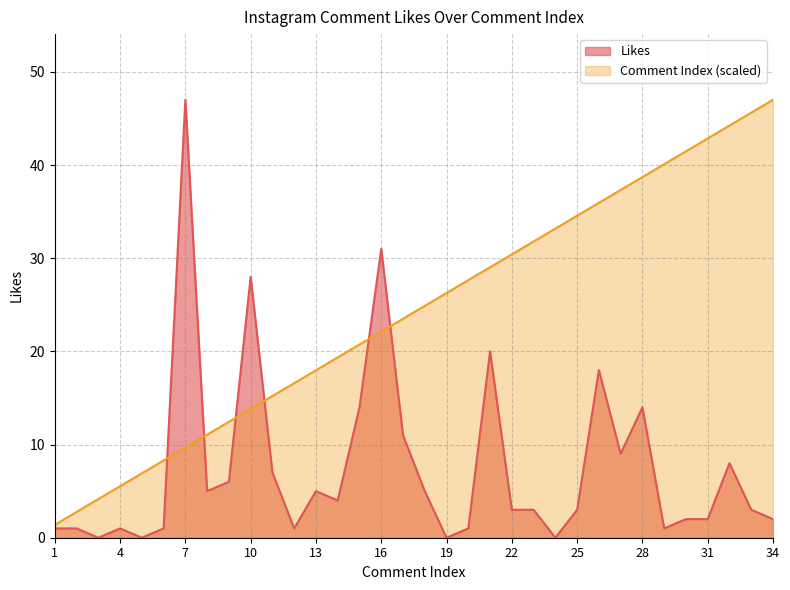

Where is the first local minimum for Likes?

3